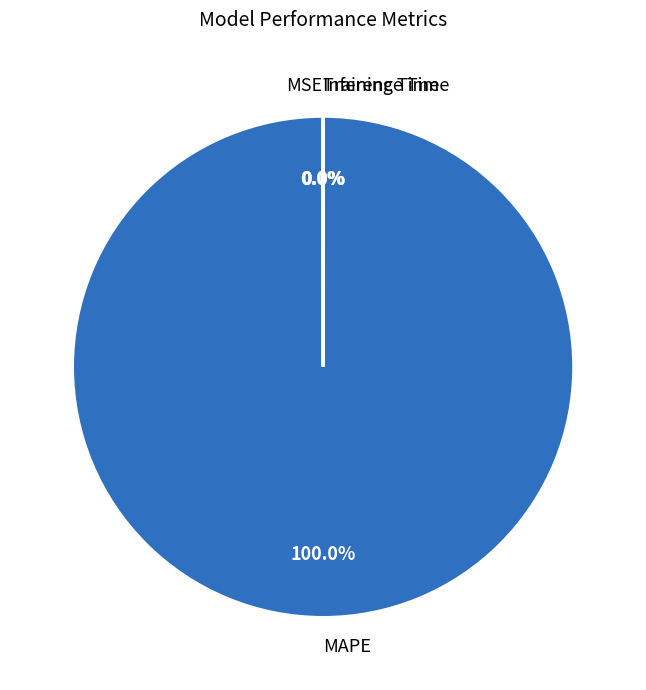

What is the majority slice?

MAPE